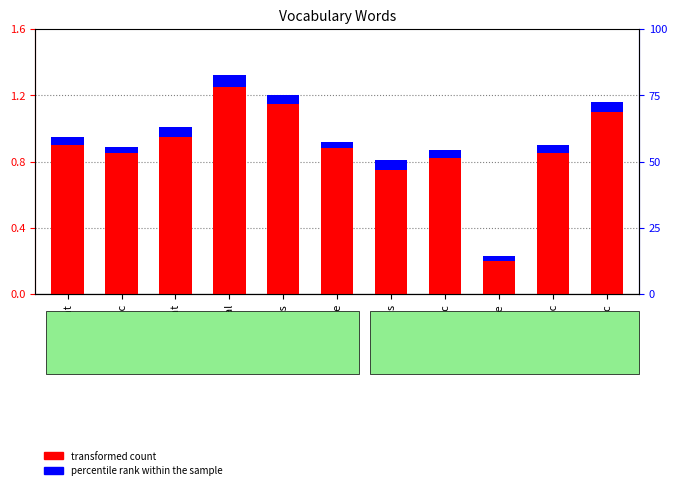

Is the value of transformed count at erudite greater than the value of percentile rank within the sample at capricious?

Yes